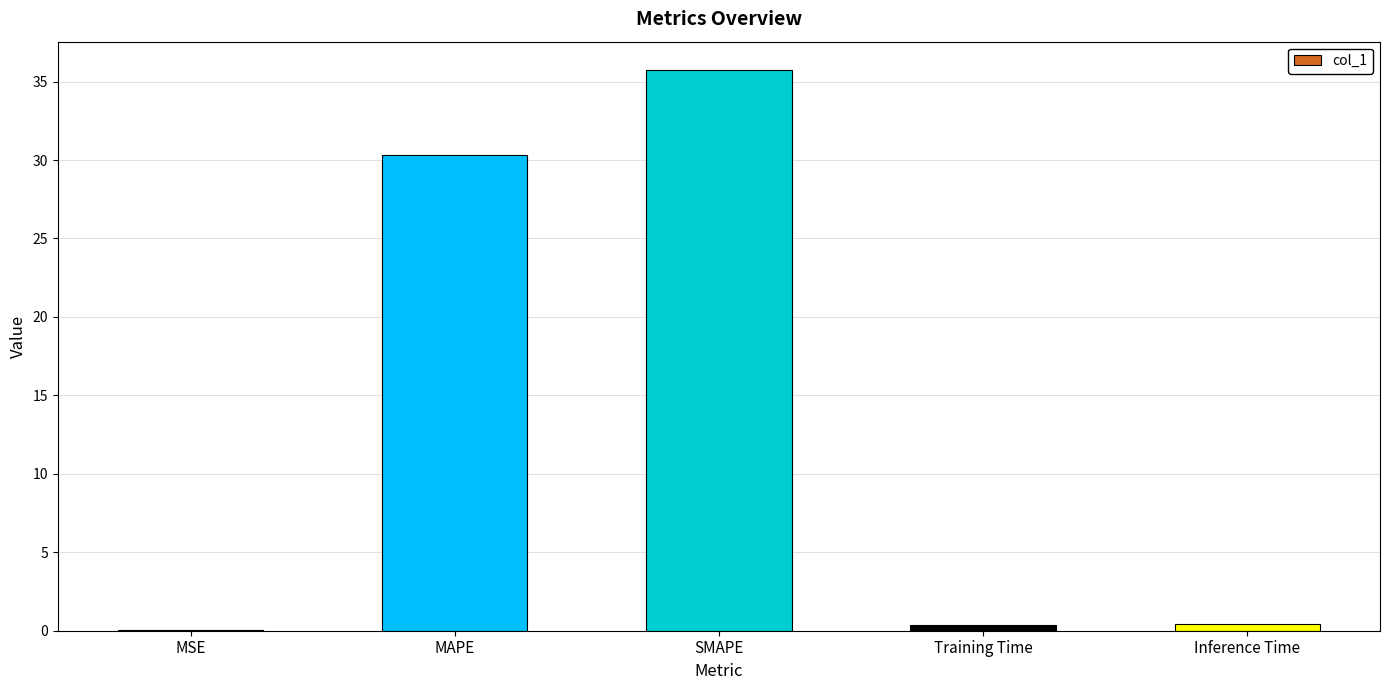

Which label corresponds to the largest value in the chart?

SMAPE